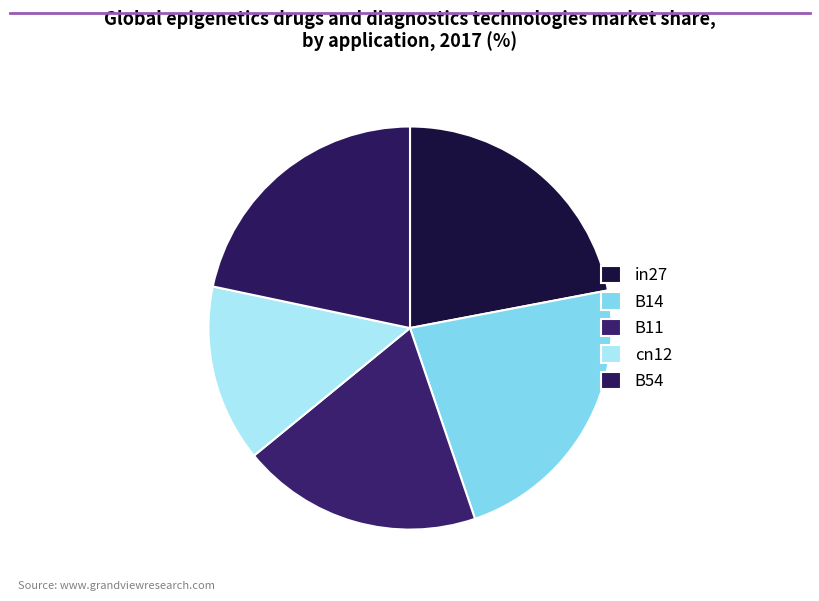

What is the change in value from B11 to cn12?

-0.3